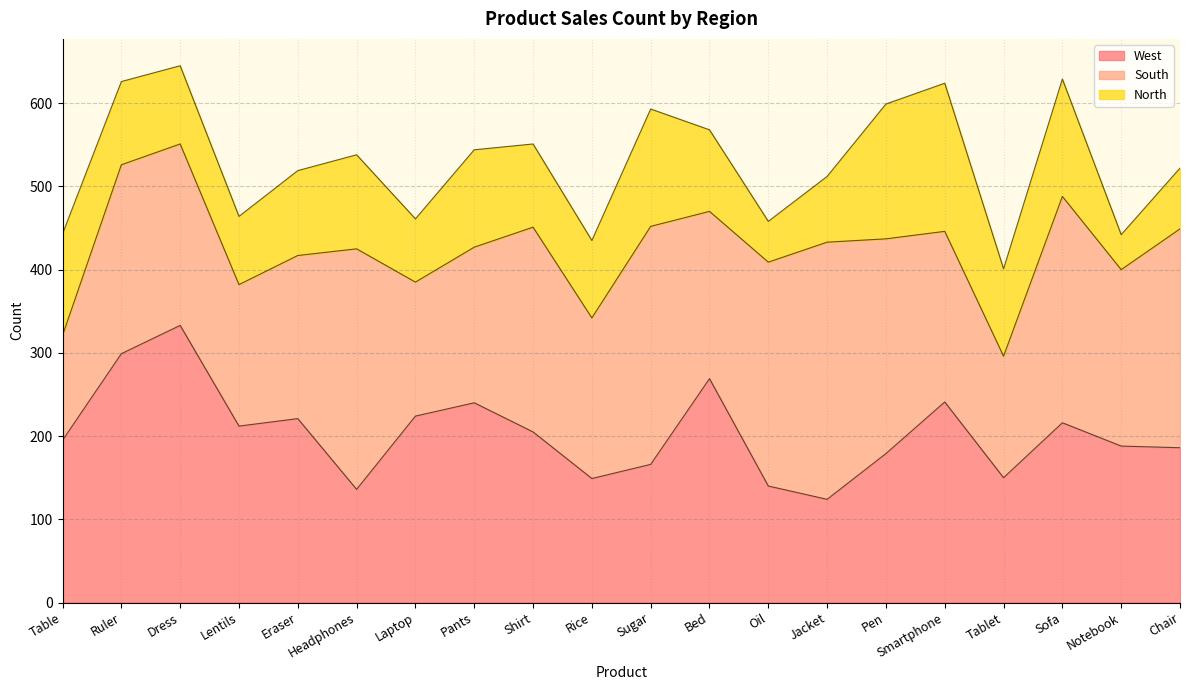

How many distinct data groups are displayed?

3